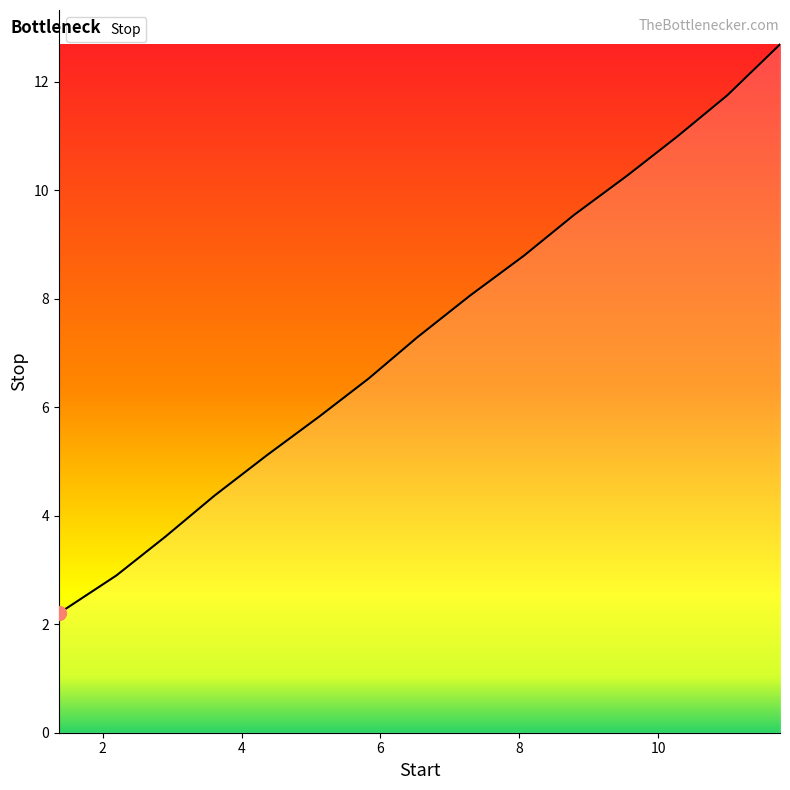

What is the maximum value shown in the chart?

12.7